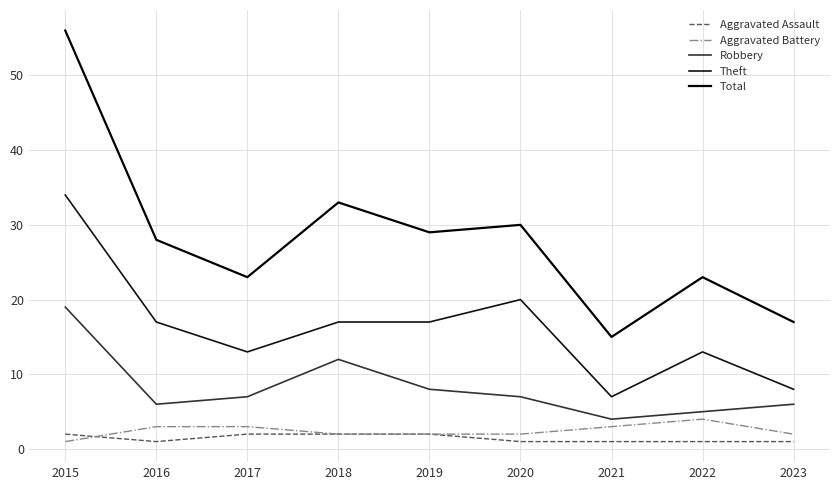

Does the chart display data point markers on the line(s)?

No